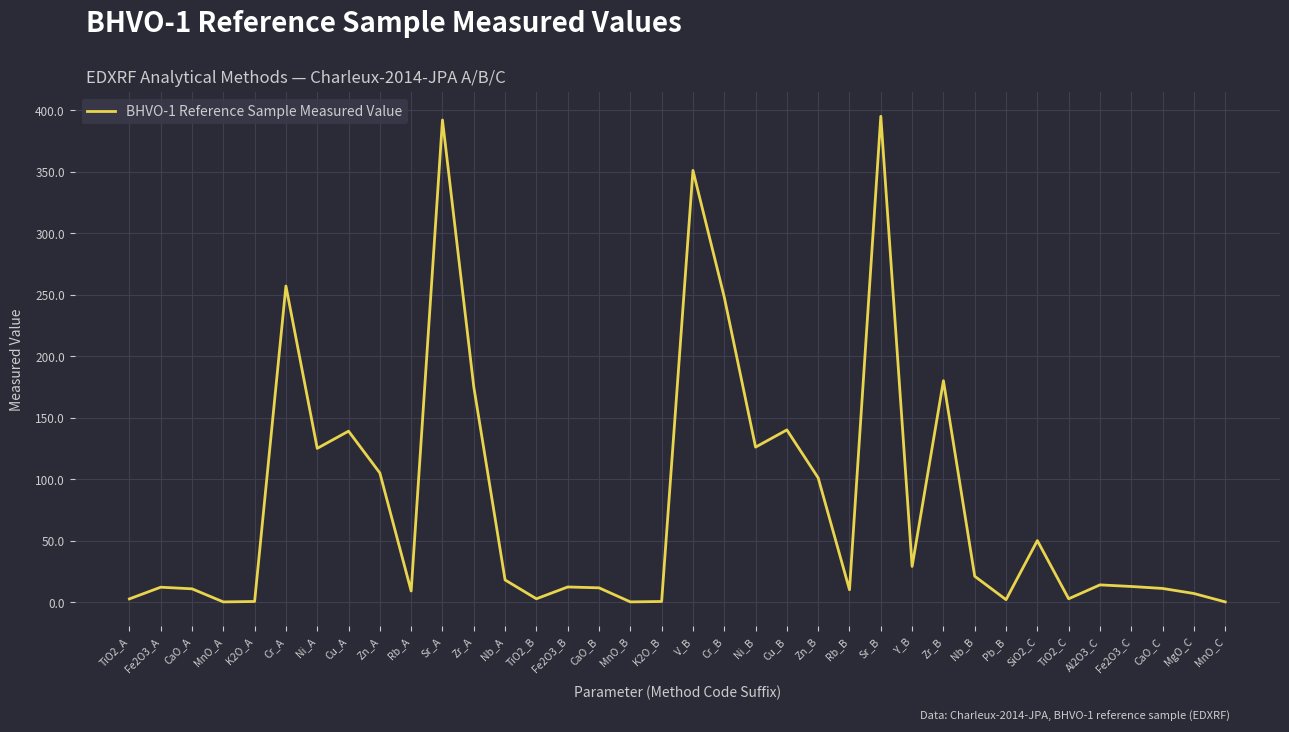

At which label is the value closest to 197?

Zr_B